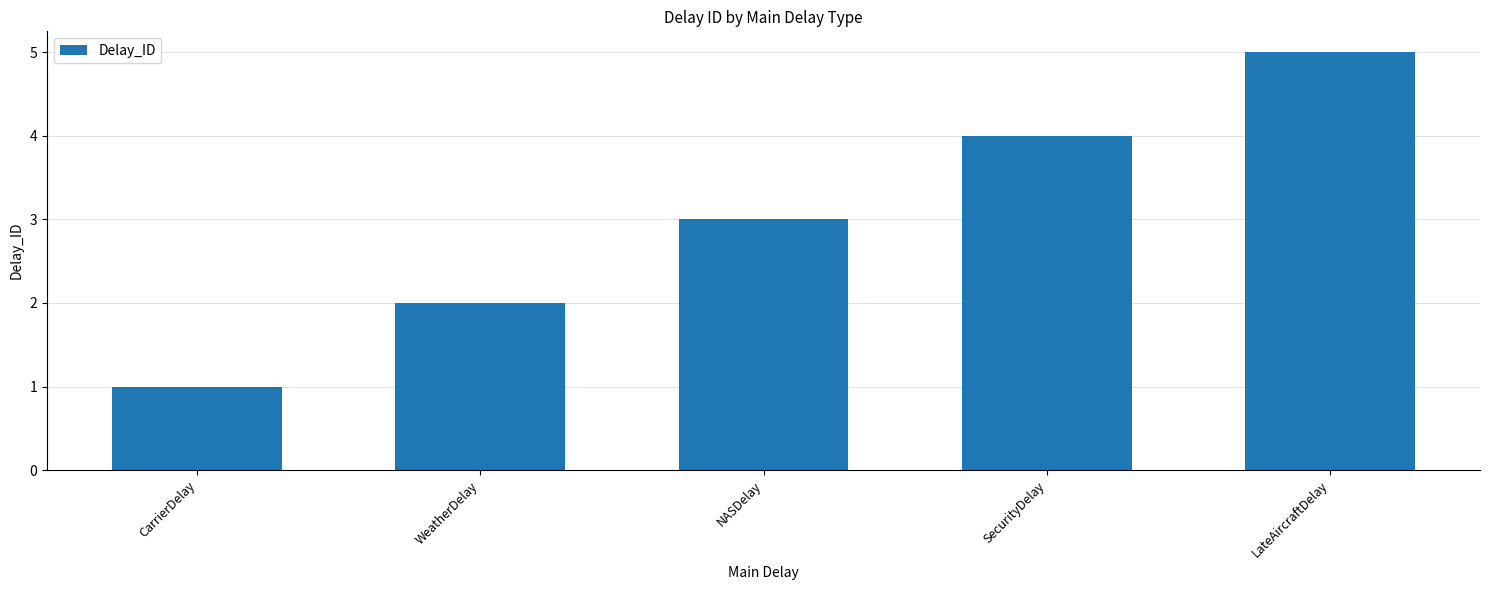

What is the change in value from NASDelay to LateAircraftDelay?

+2